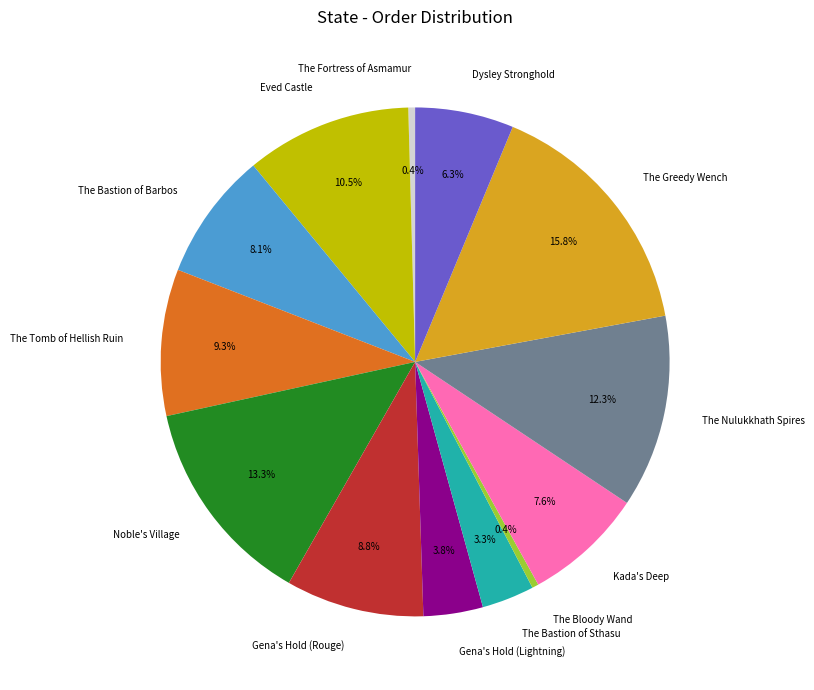

What is the largest slice in the pie chart?

The Greedy Wench